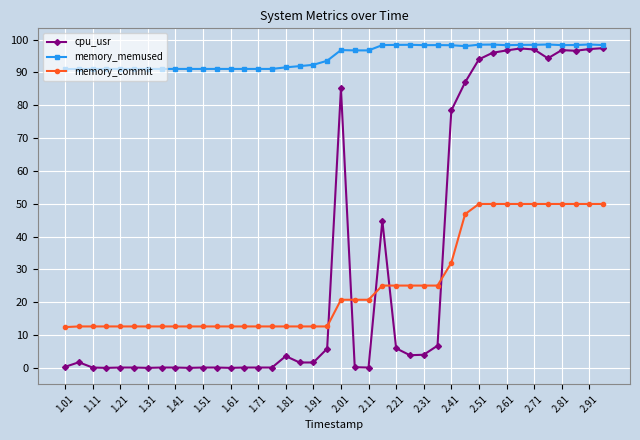

What is the maximum value for cpu_usr?

97.4